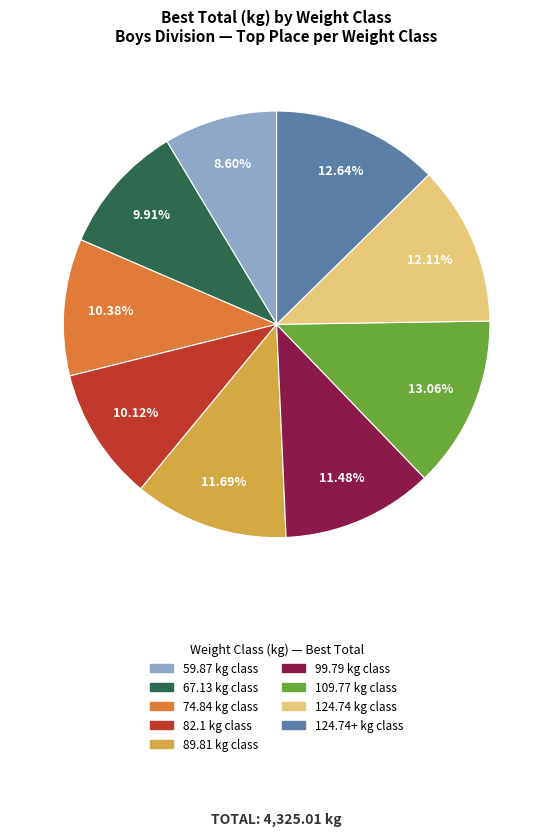

Is there any slice that represents more than half of the pie?

No